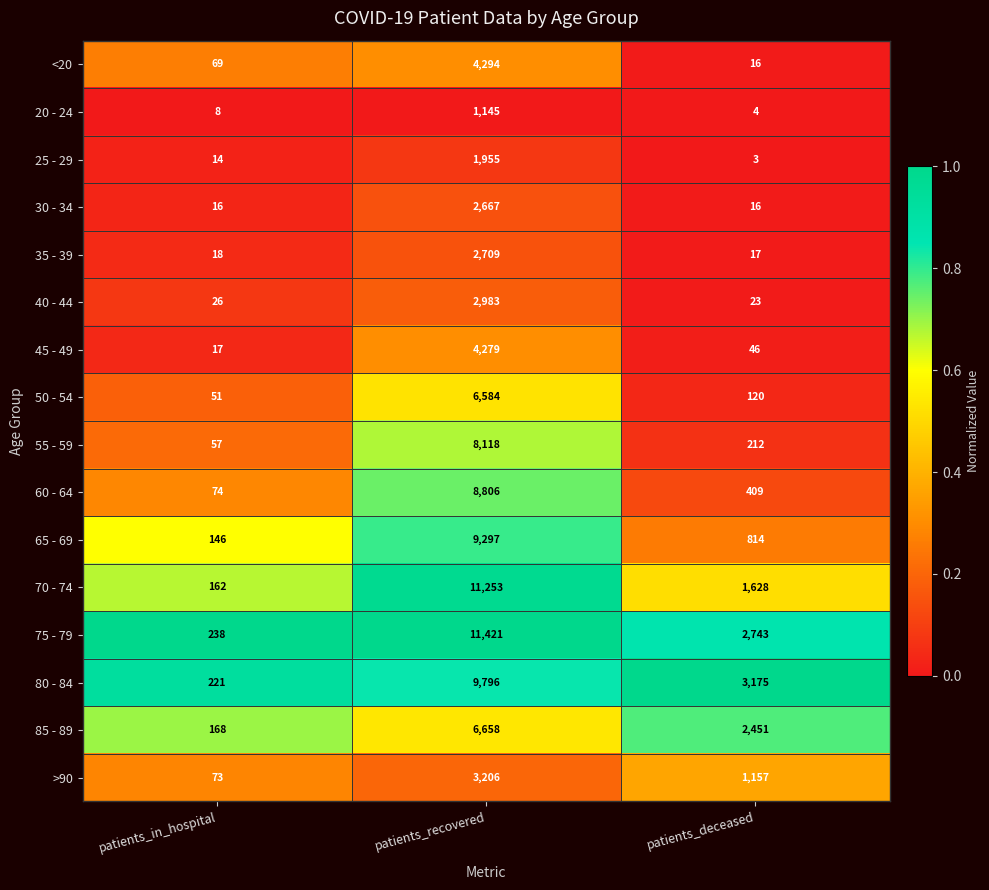

What is the difference between the highest and lowest values at patients_recovered?

10276